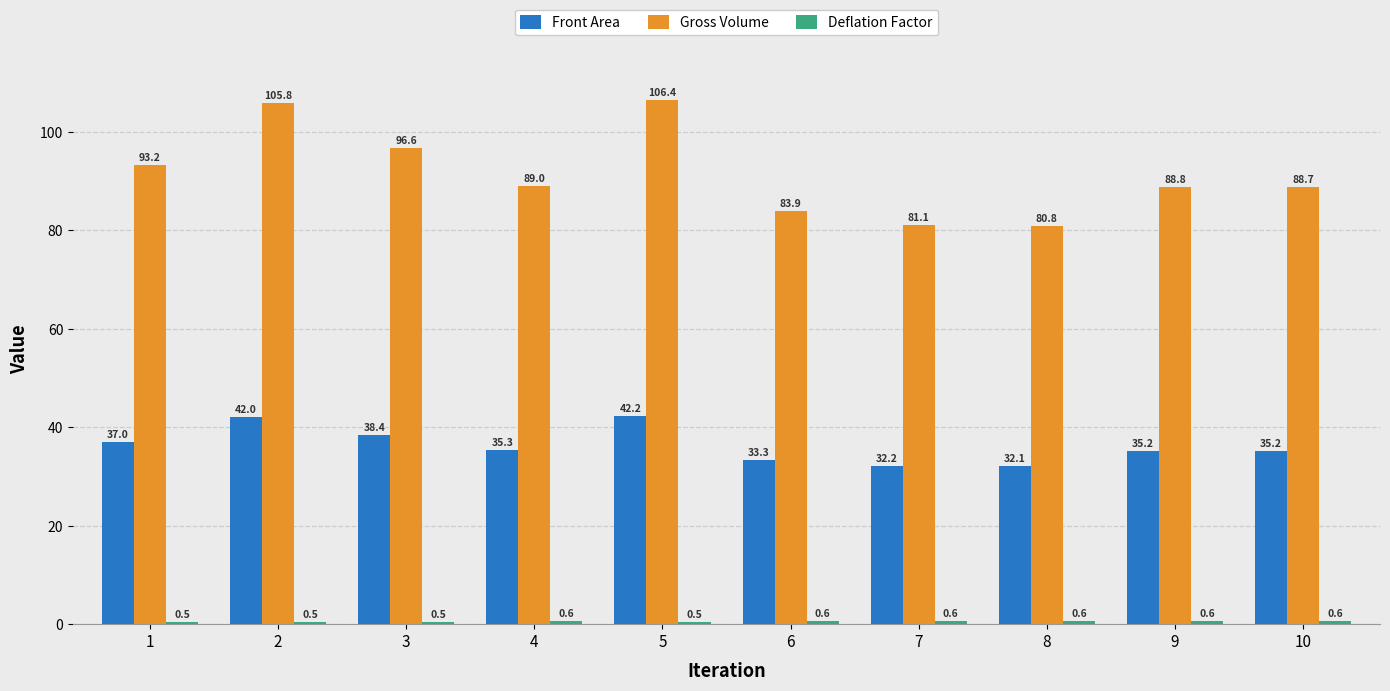

Rank the categories by Gross Volume value from lowest to highest.

8, 7, 6, 10, 9, 4, 1, 3, 2, 5